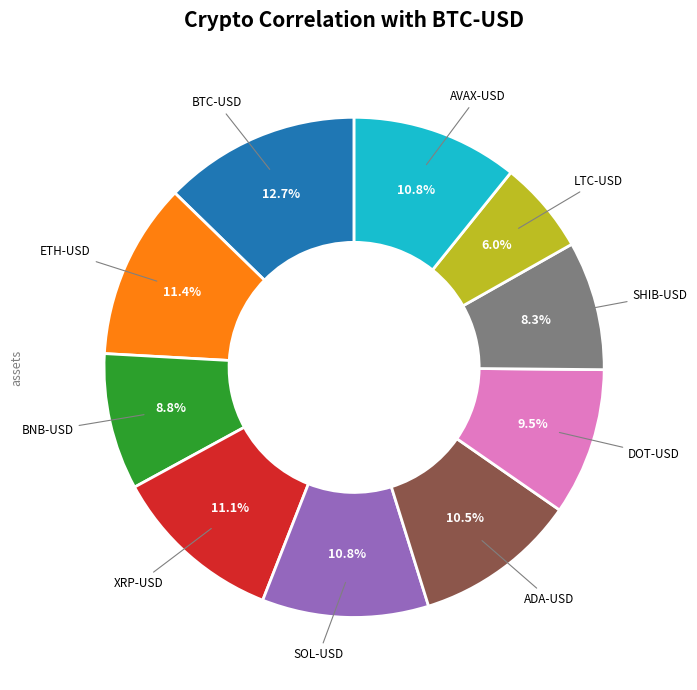

Is there any slice that represents more than half of the pie?

No